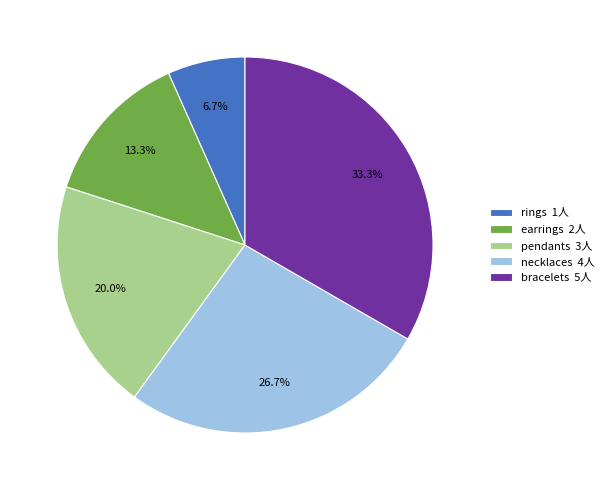

What is the ratio of the value at necklaces to the value at bracelets?

0.8